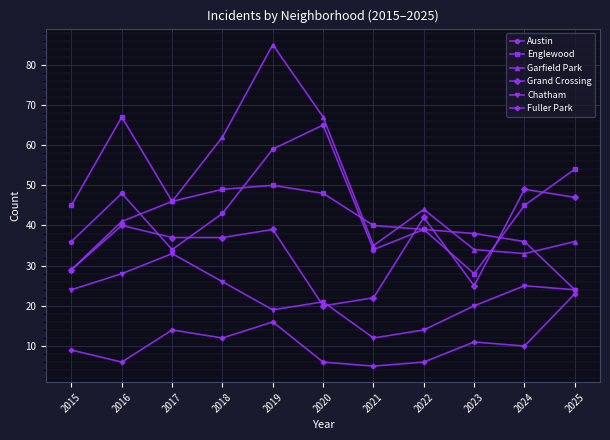

What is the value of the Fuller Park point at the 2nd from the left?

6